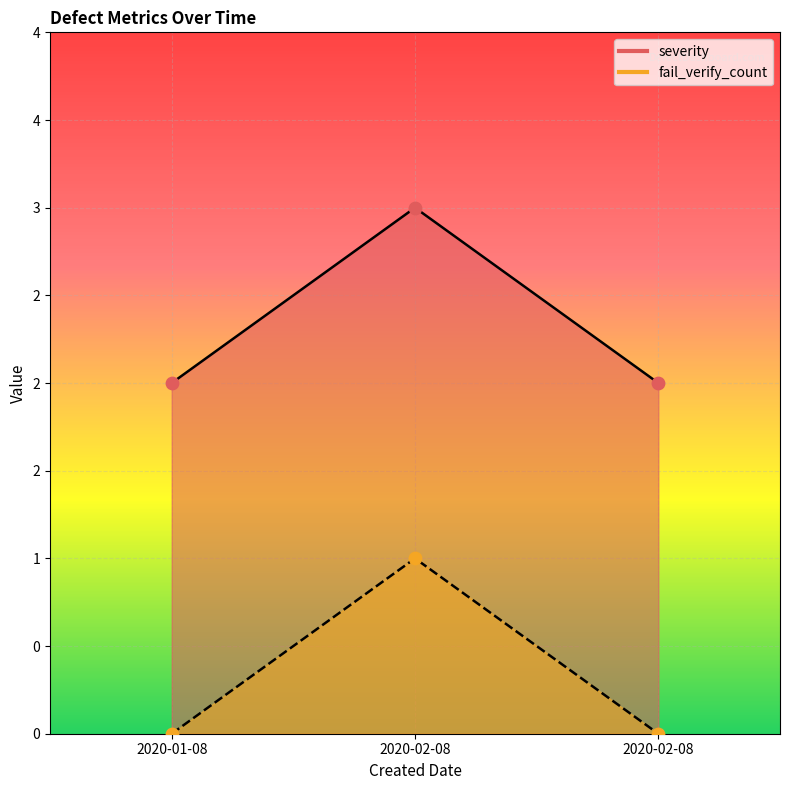

Which series has the largest Y range (max minus min)?

severity